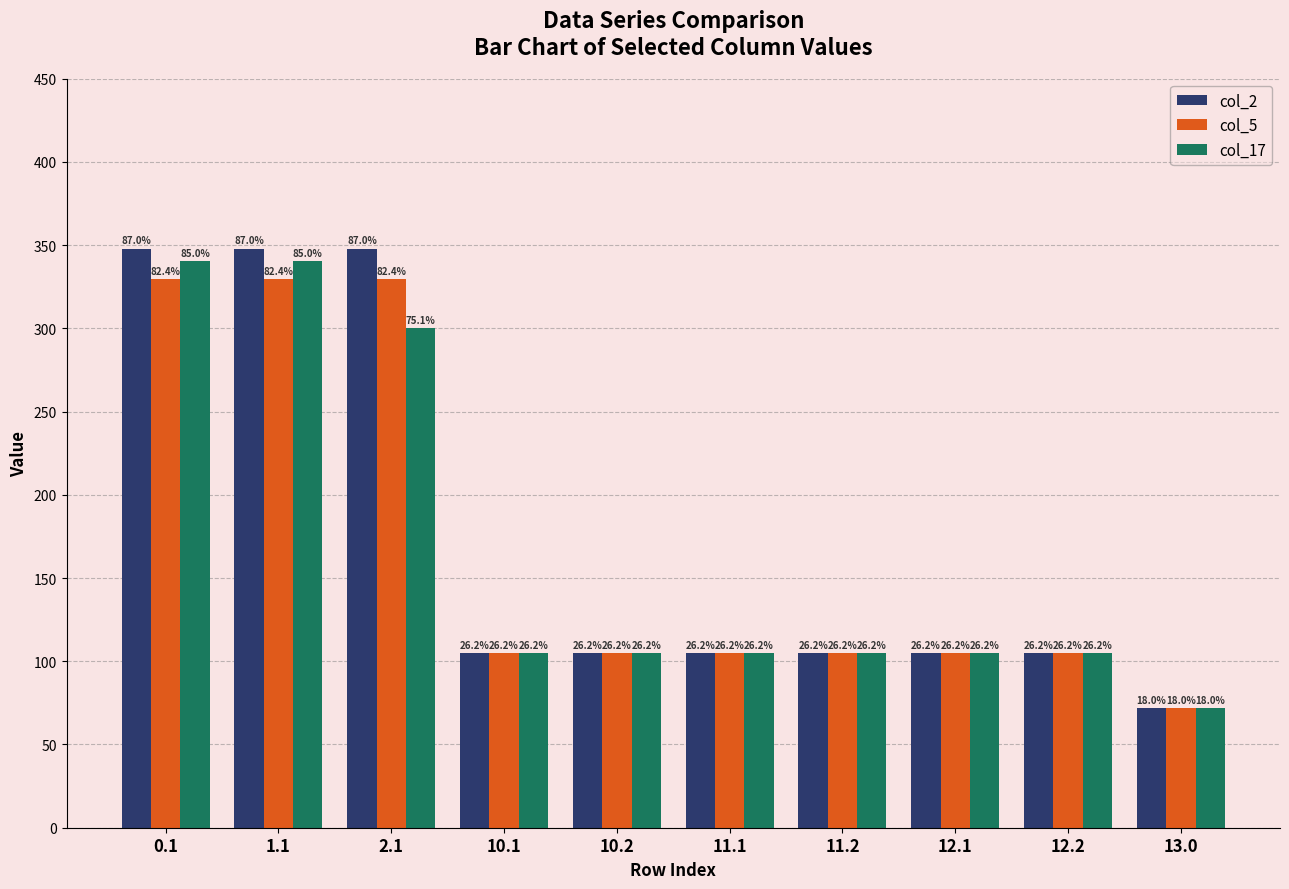

Which category has the highest value in the col_5 series?

0.1